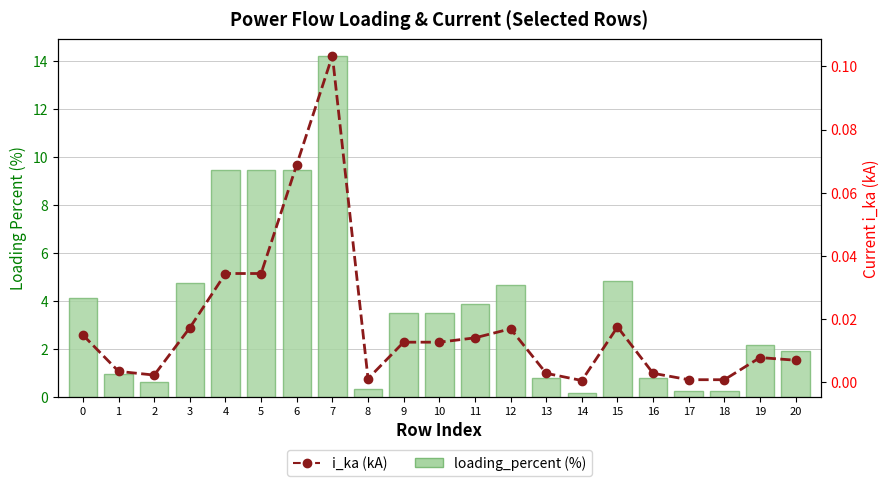

What is the sum of all i_ka (kA) values?

0.4